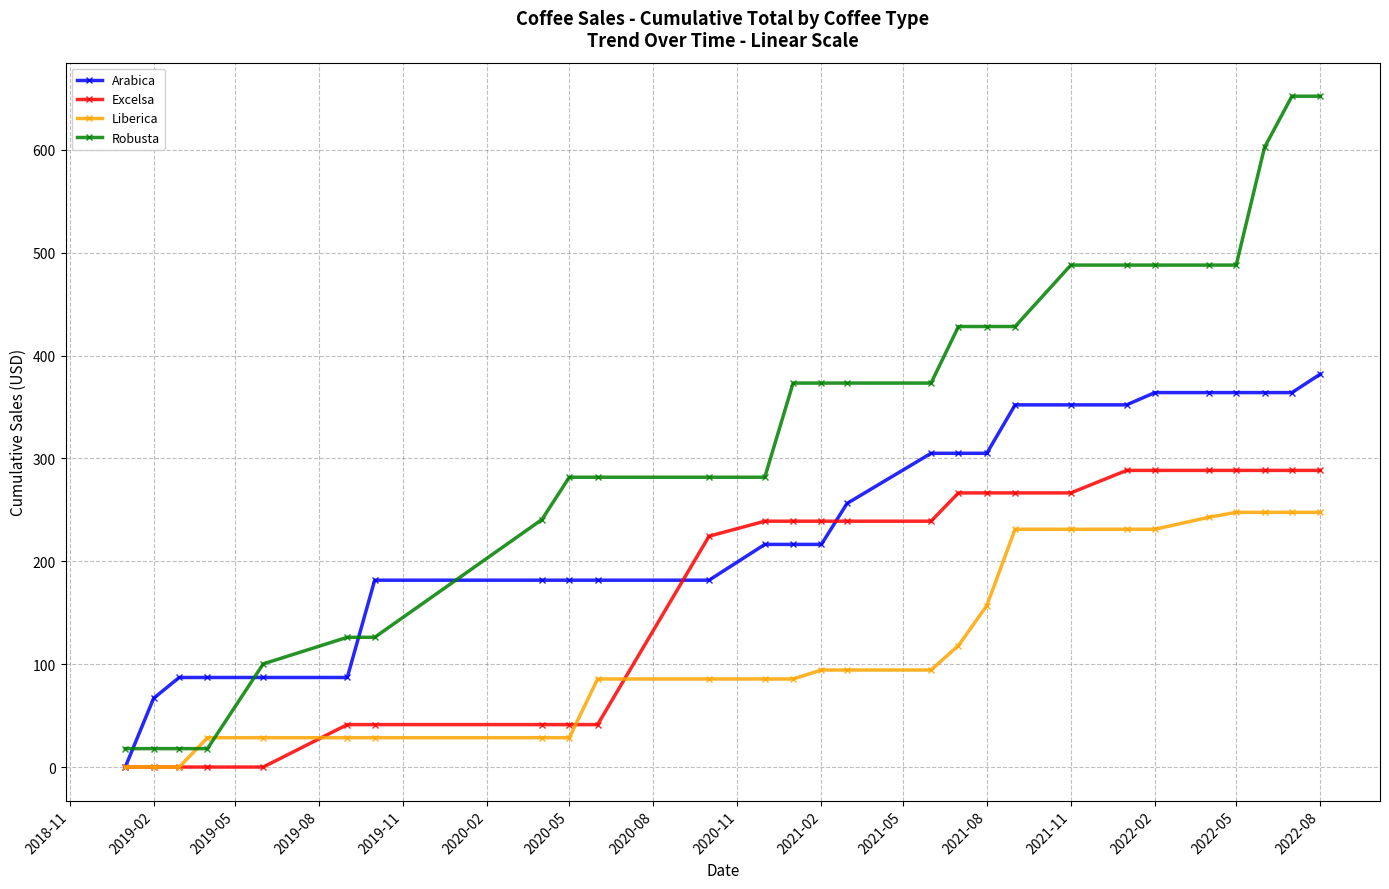

Which series has the widest spread of values?

Robusta